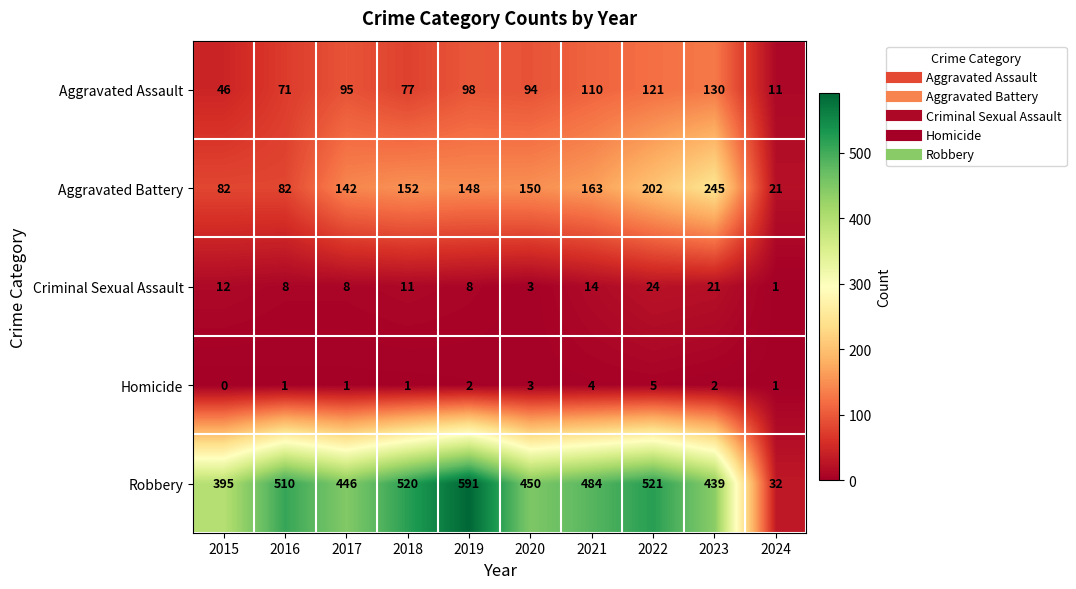

Where does the Aggravated Battery series first go above 150?

2018